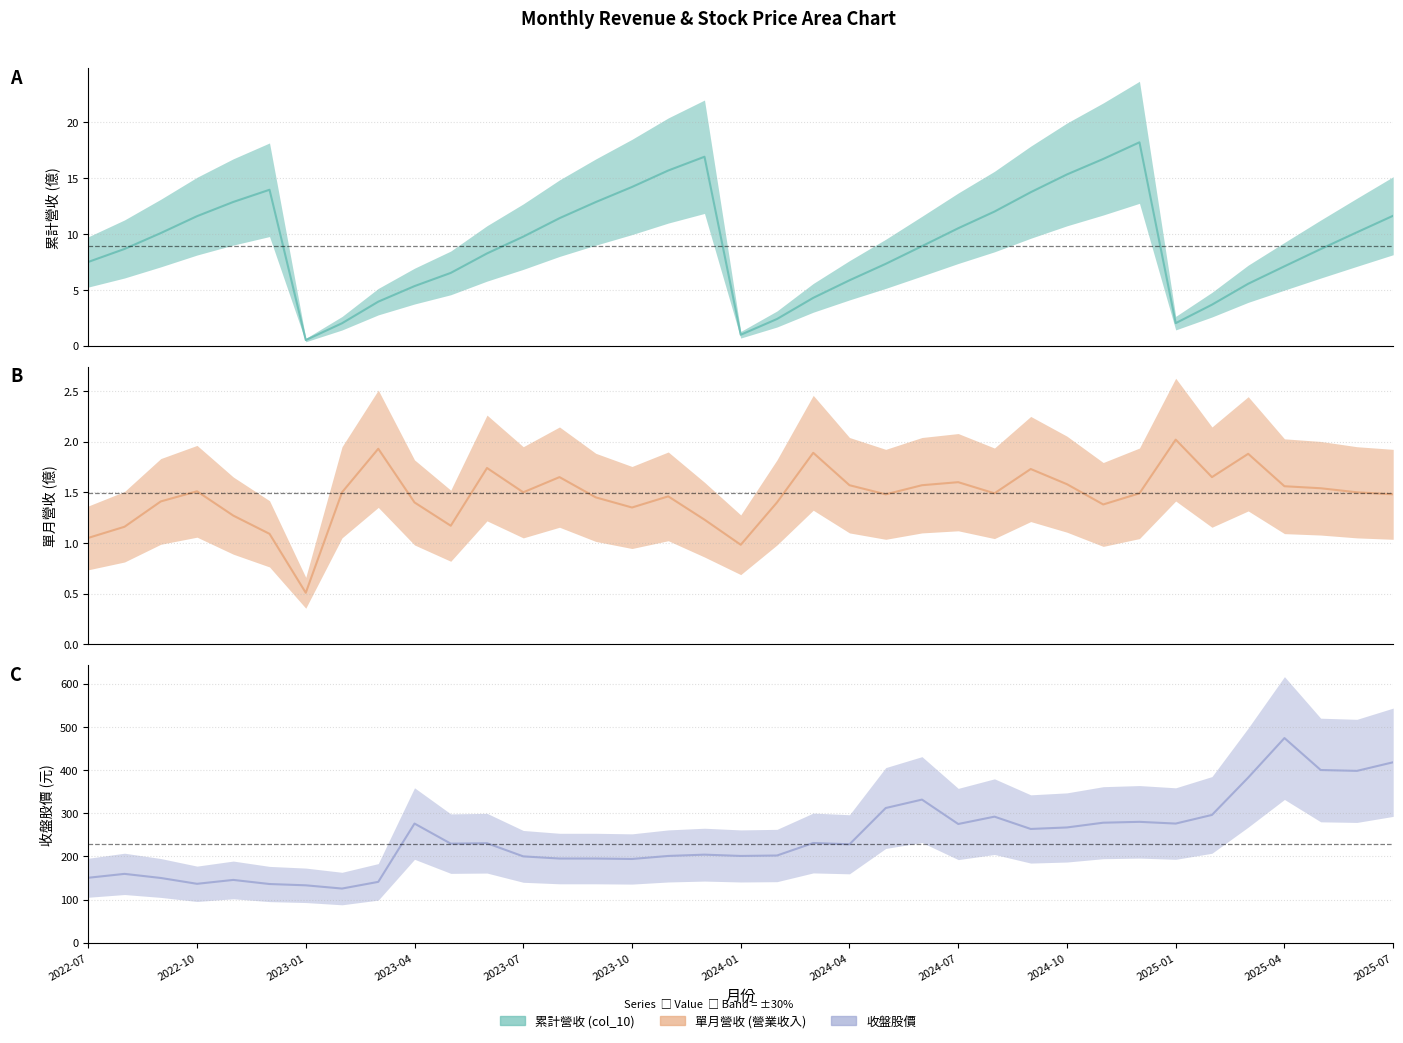

True or false: 累計營收(col_10) and 收盤股價(col_3) cross at least once.

False